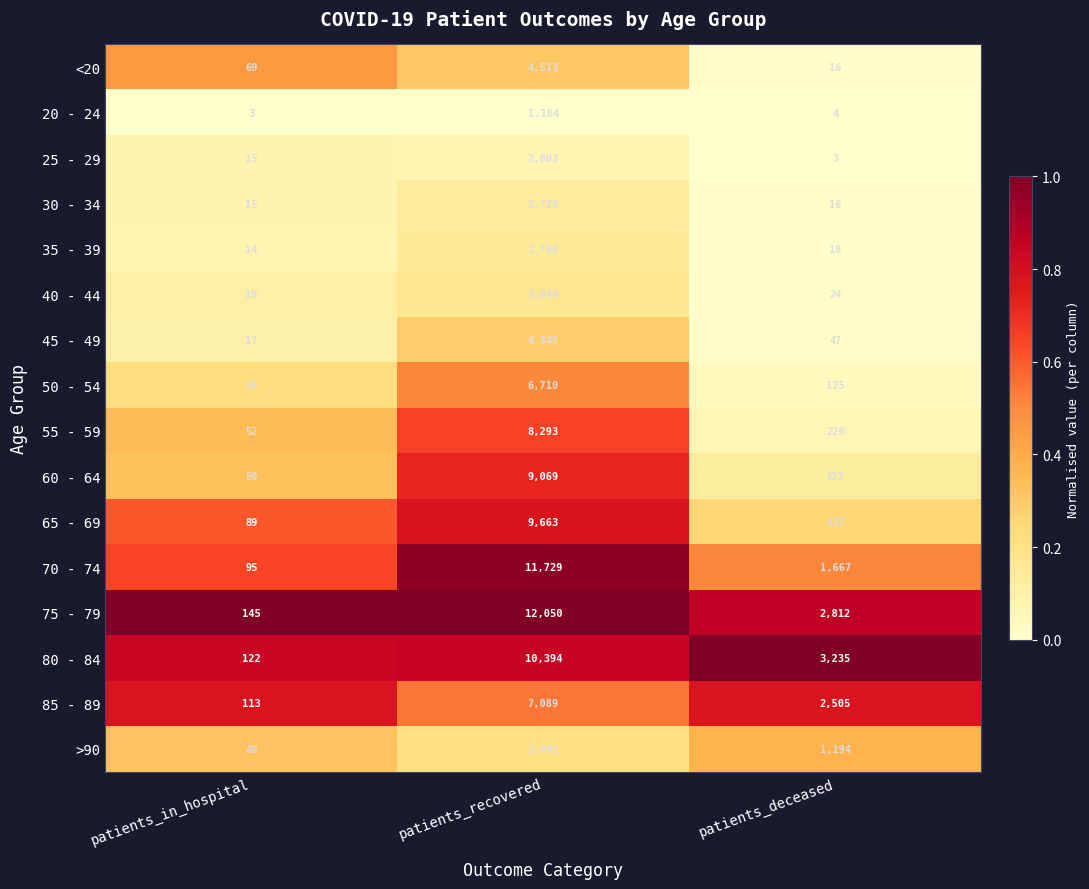

Rank the series at patients_recovered from lowest to highest value.

20 - 24, 25 - 29, 30 - 34, 35 - 39, 40 - 44, >90, 45 - 49, <20, 50 - 54, 85 - 89, 55 - 59, 60 - 64, 65 - 69, 80 - 84, 70 - 74, 75 - 79